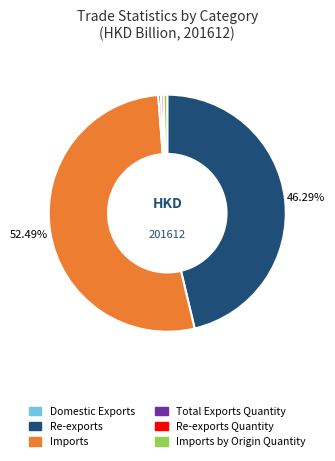

Between Re-exports and Imports, which is larger?

Imports